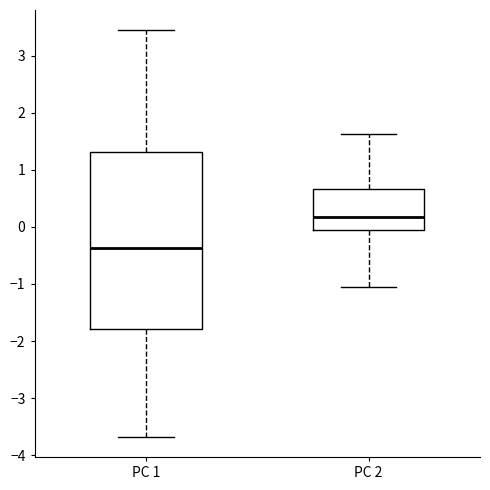

Which box has the lowest median line?

PC 1